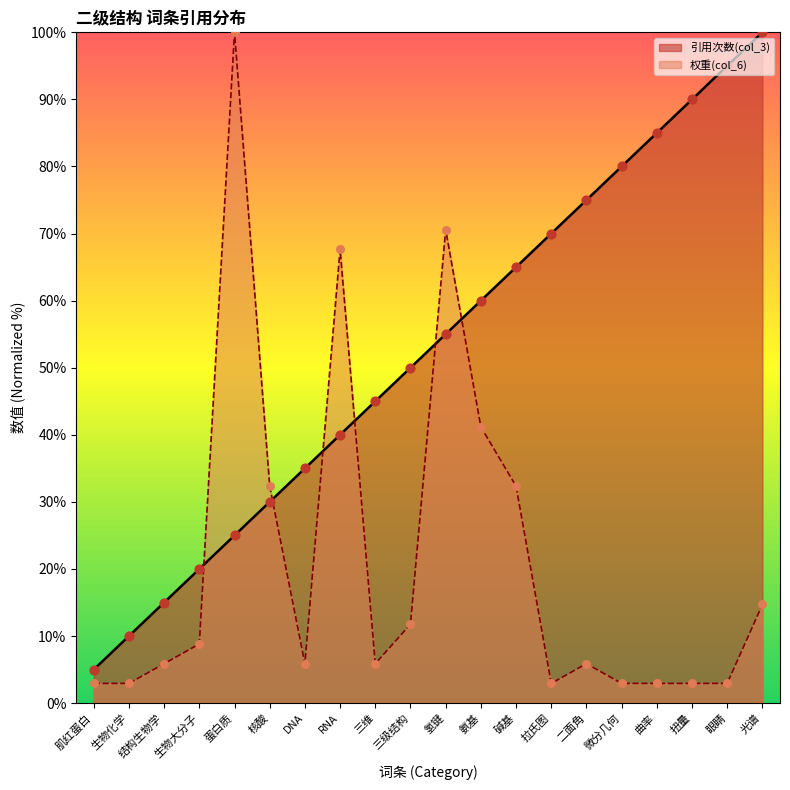

What is the total value across all series at RNA?

107.6